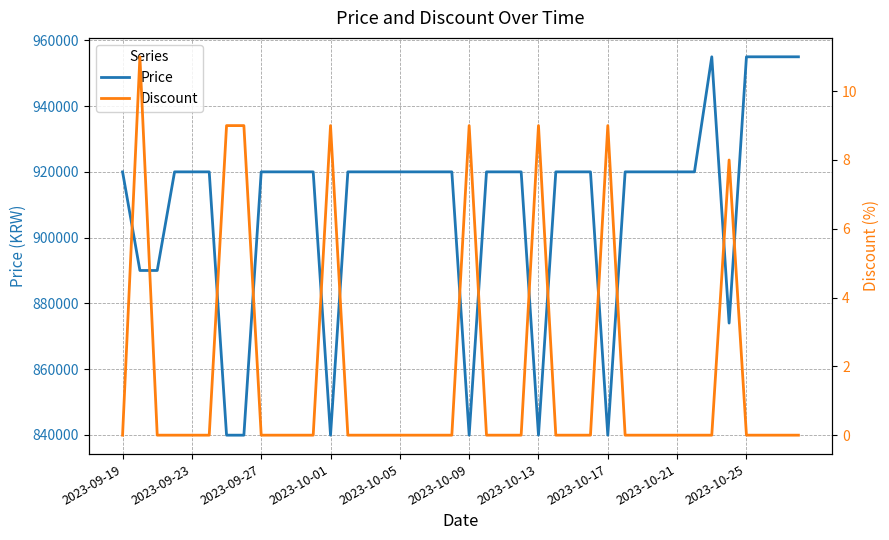

Which category has the lowest value in the Price series?

2023-10-13